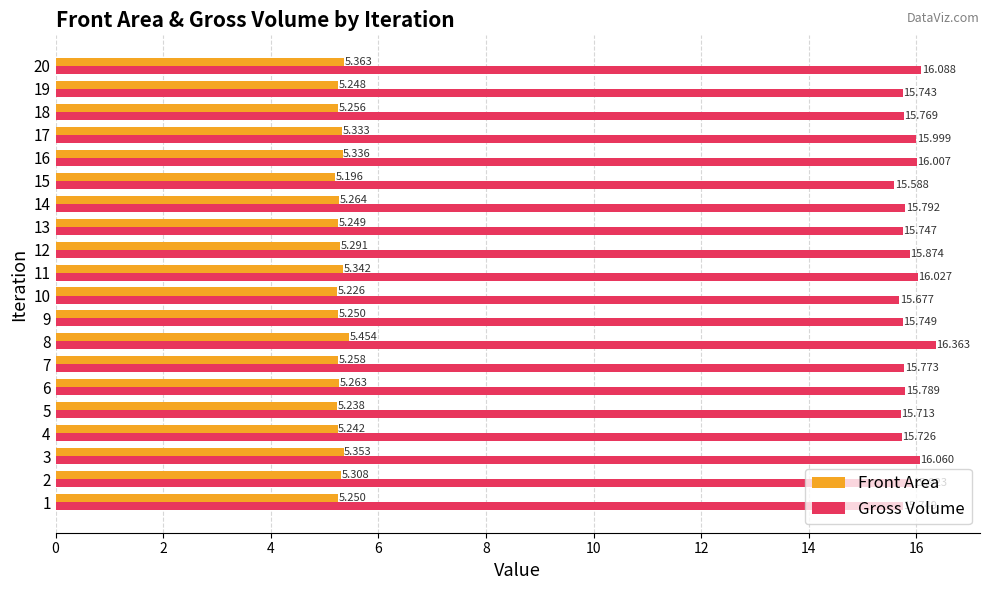

What is the total value across all series at 18?

21.0